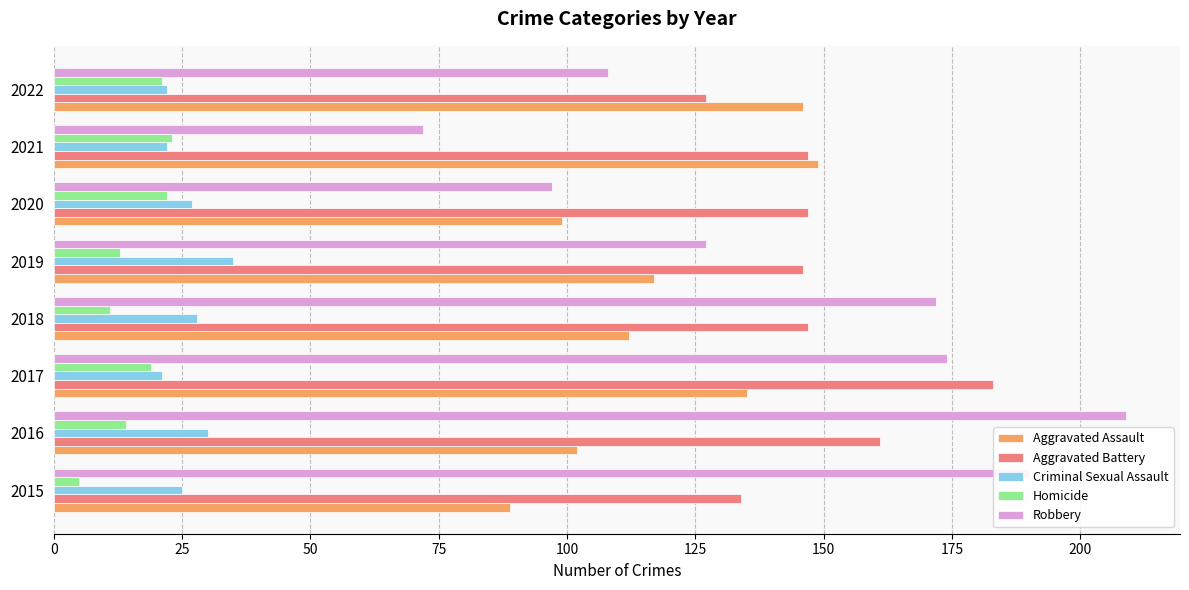

What is the difference between the highest and lowest values at 2018?

161